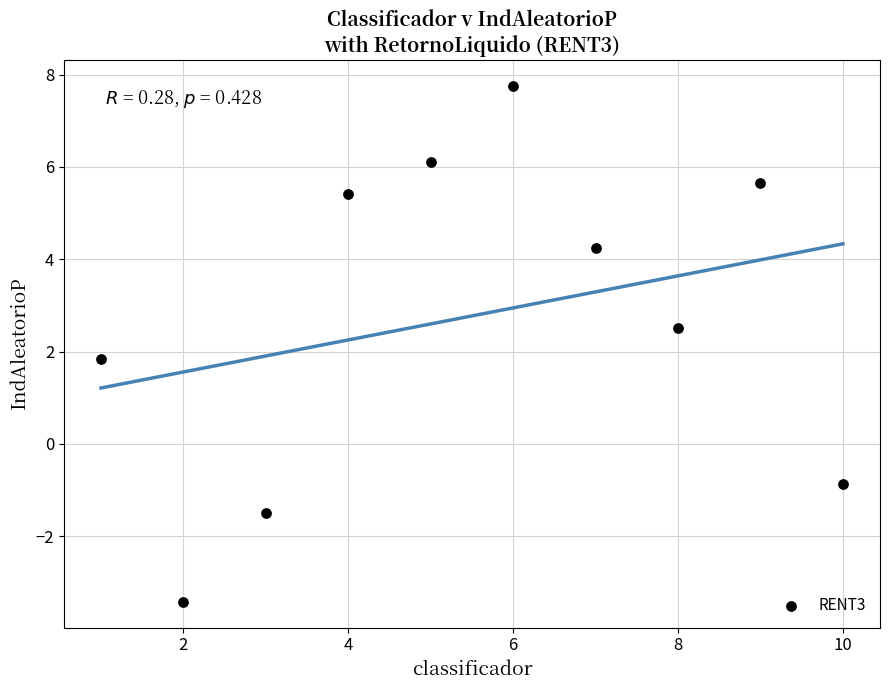

What Y value in the scatter plot is closest to 2?

1.9